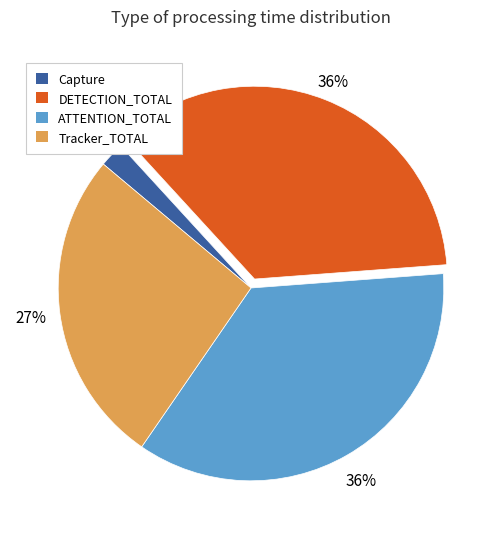

Is Capture the majority of the pie?

No